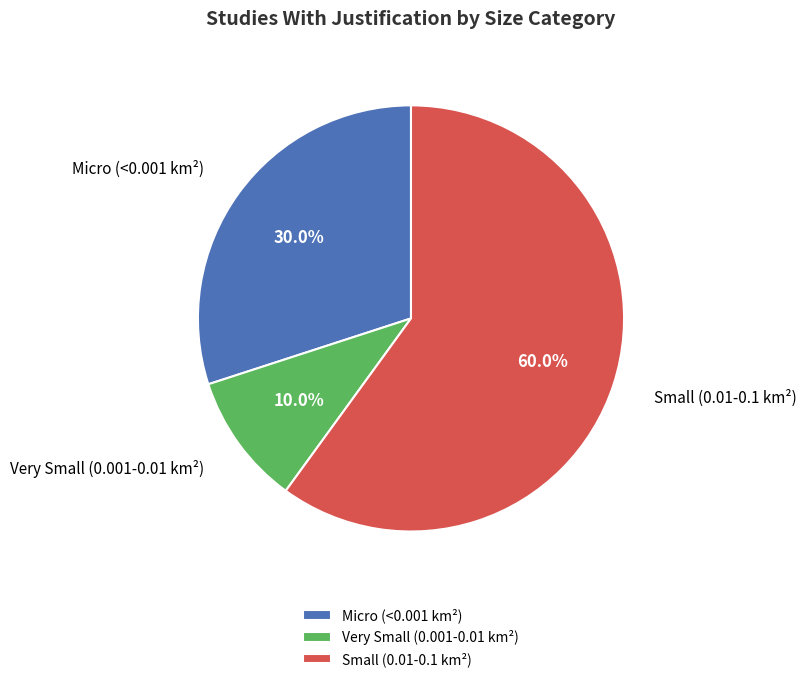

To the nearest percent, what is the combined percentage of Very Small (0.001-0.01 km²) and Small (0.01-0.1 km²)?

70%